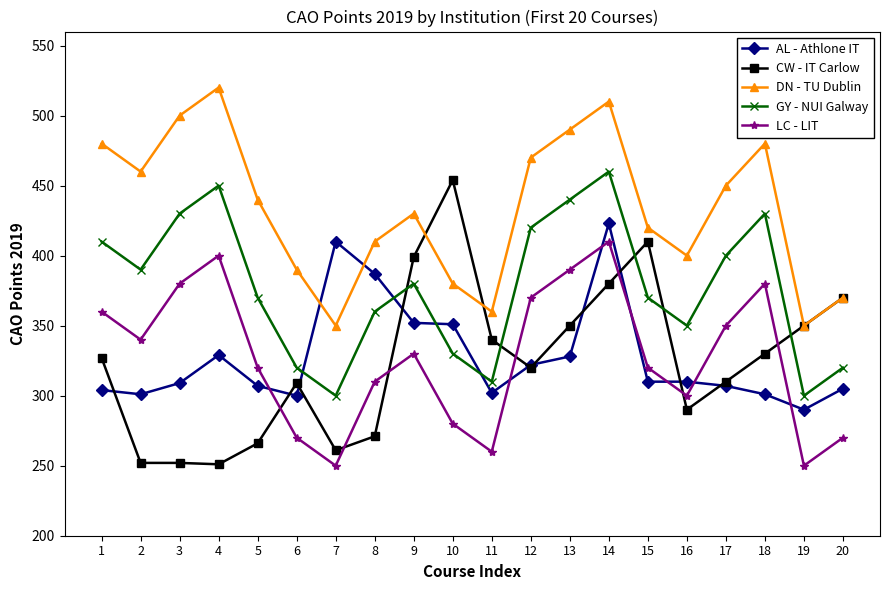

How many data points in CW - IT Carlow are less than 327?

10